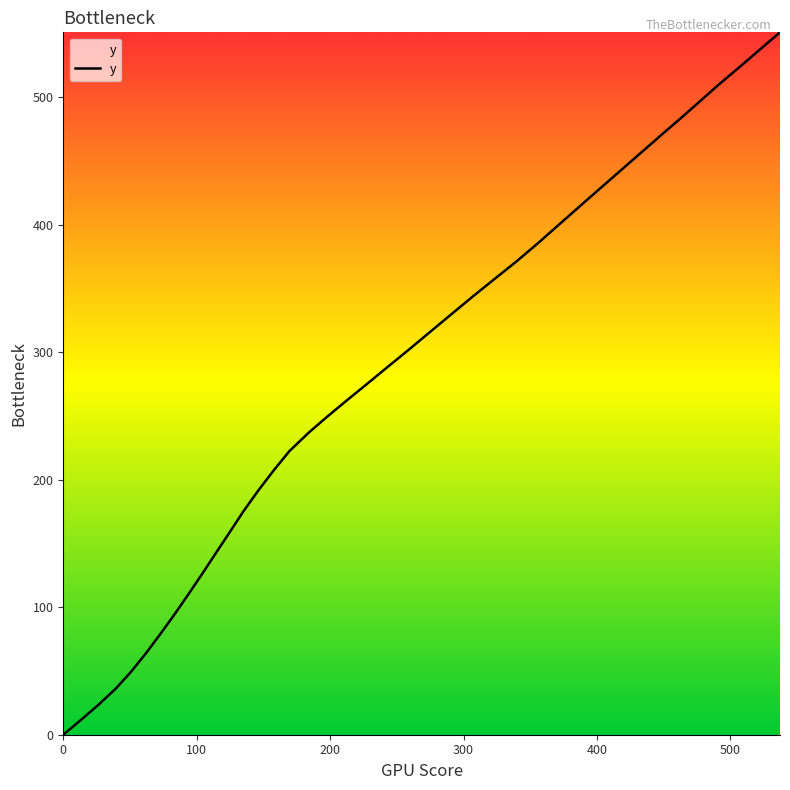

What is the greatest value displayed?

550.7